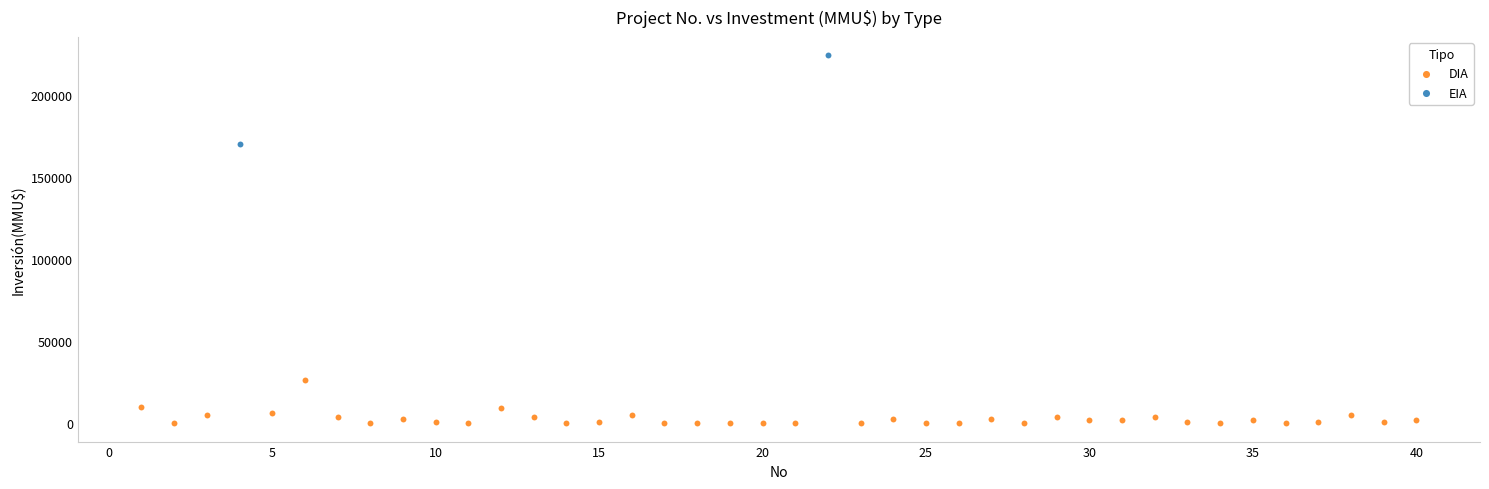

What are all the series names shown in the legend?

DIA, EIA